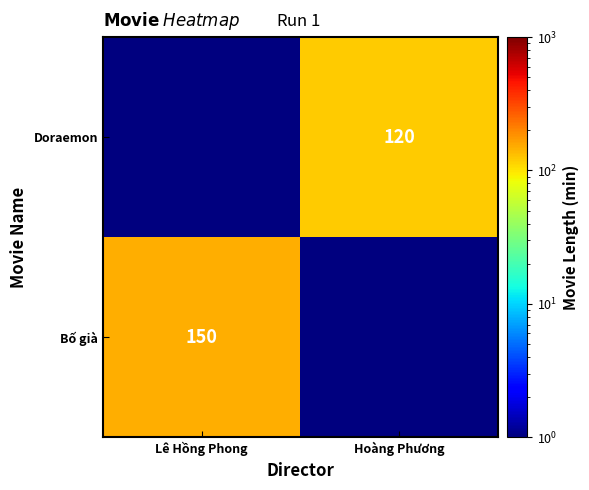

Count the number of data series in this chart.

2